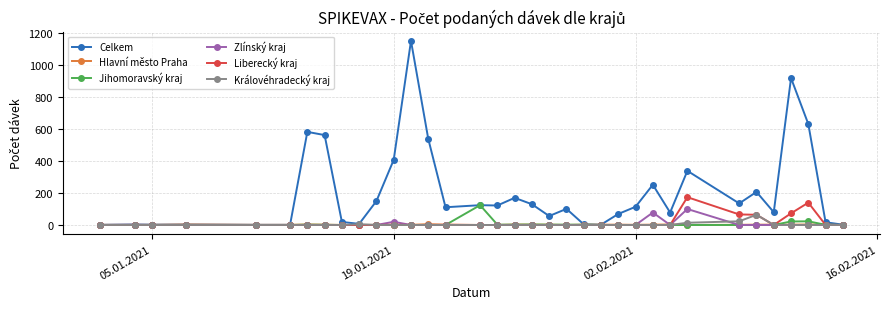

What is the greatest value displayed?

1153